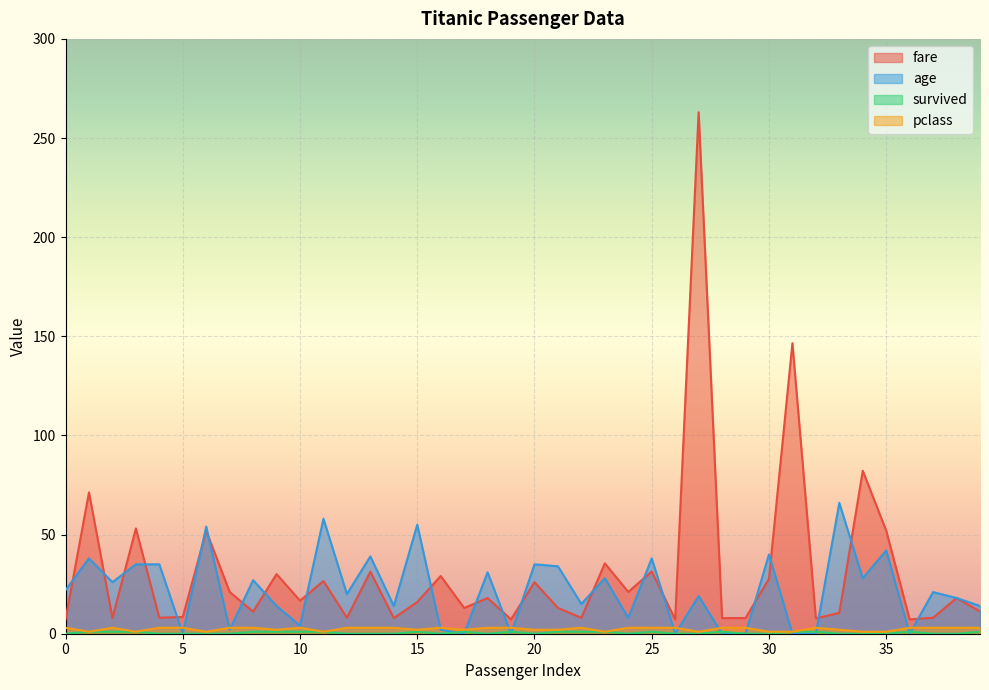

True or false: pclass and fare intersect in this chart.

False